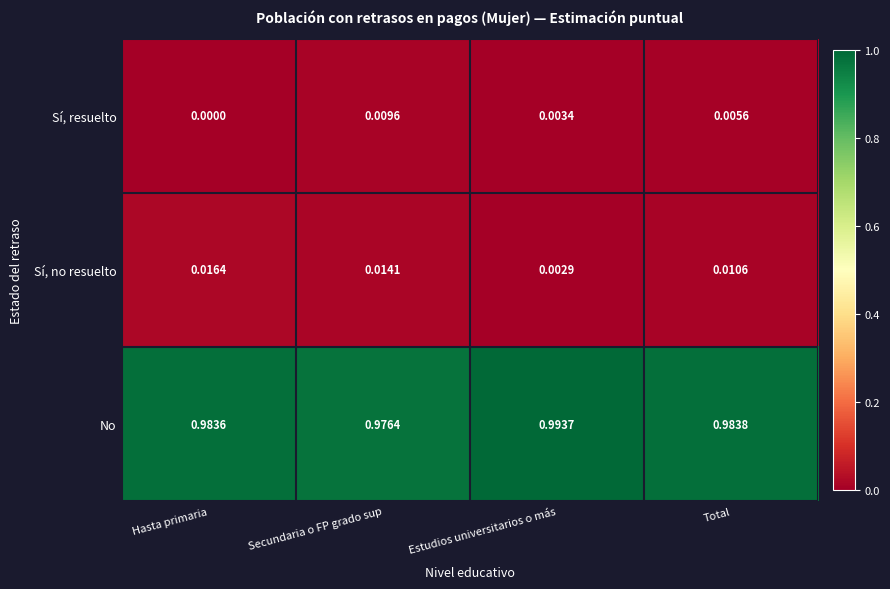

Which series has the largest total across all categories?

No